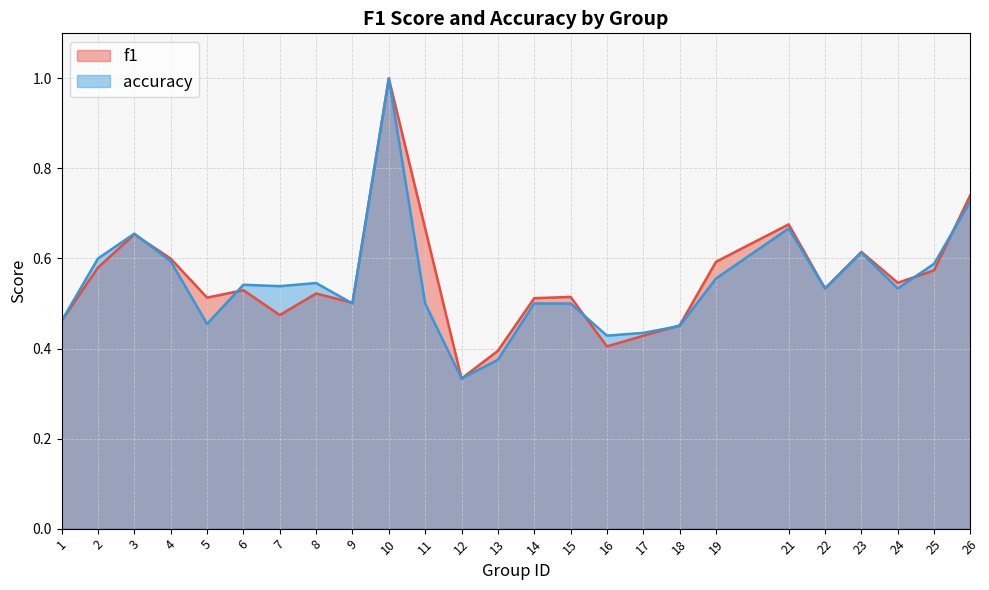

What is the difference between the maximum and second lowest values in the f1 series?

0.6